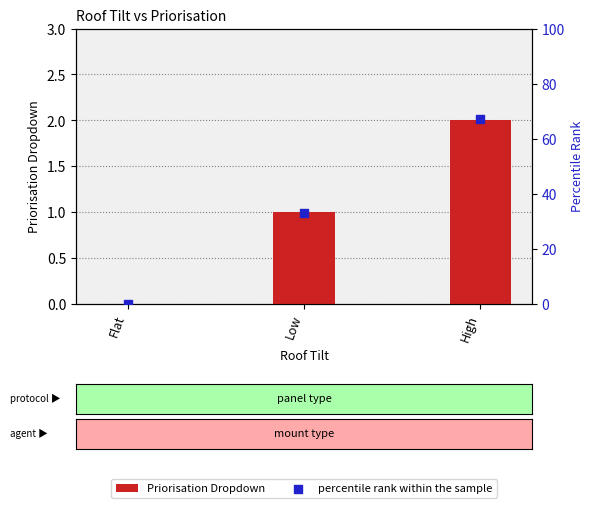

Which series has the widest spread of Y values?

percentile rank within the sample